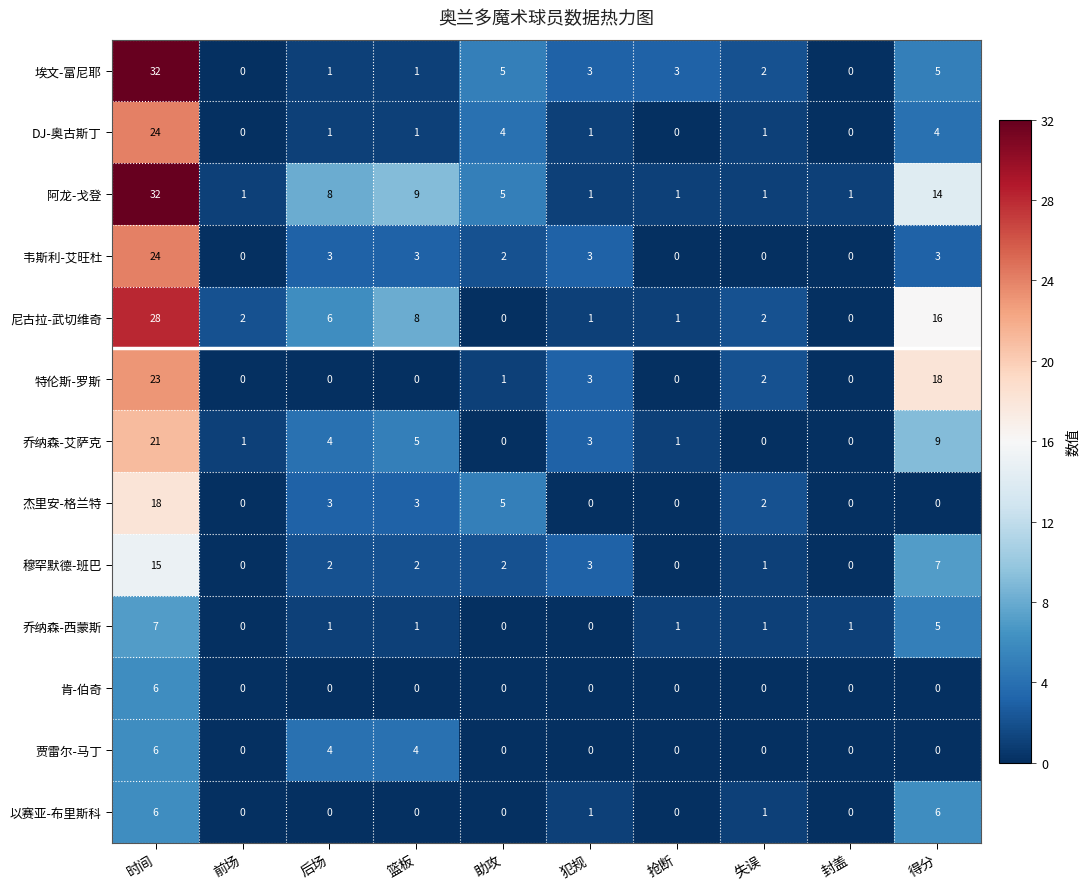

Which label corresponds to the largest value in the chart?

时间